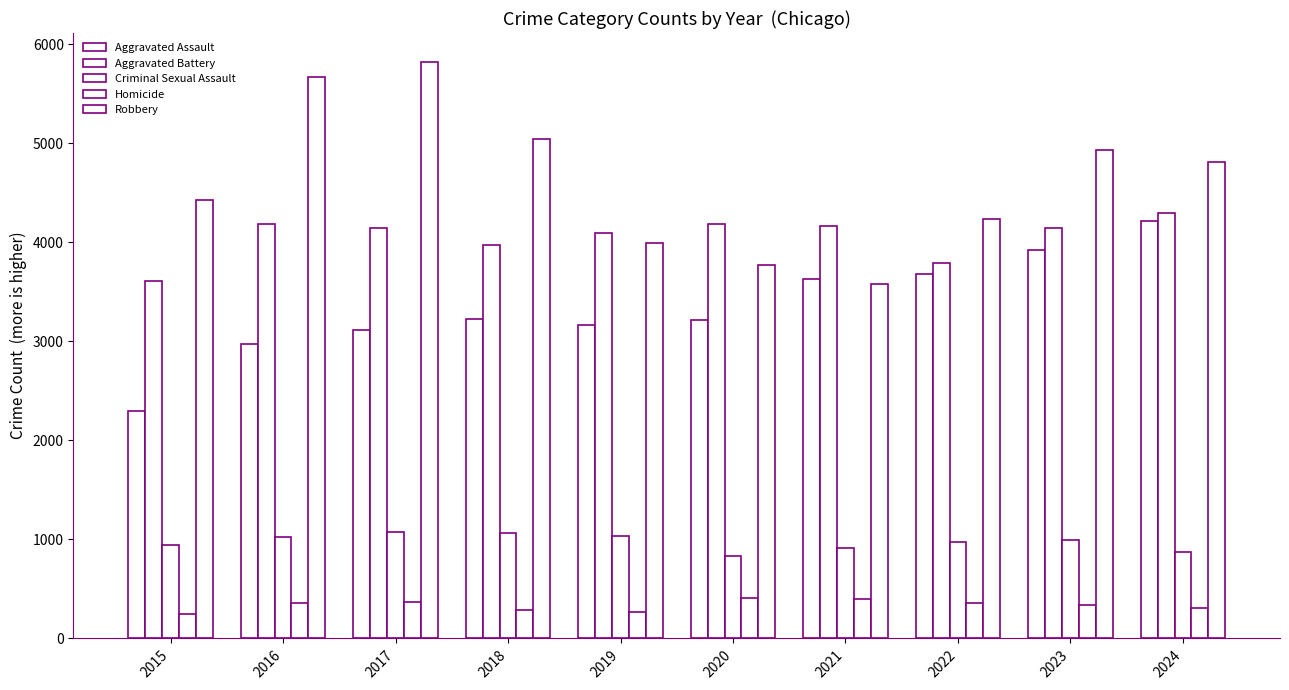

How many values in the Robbery series are below 4812?

5